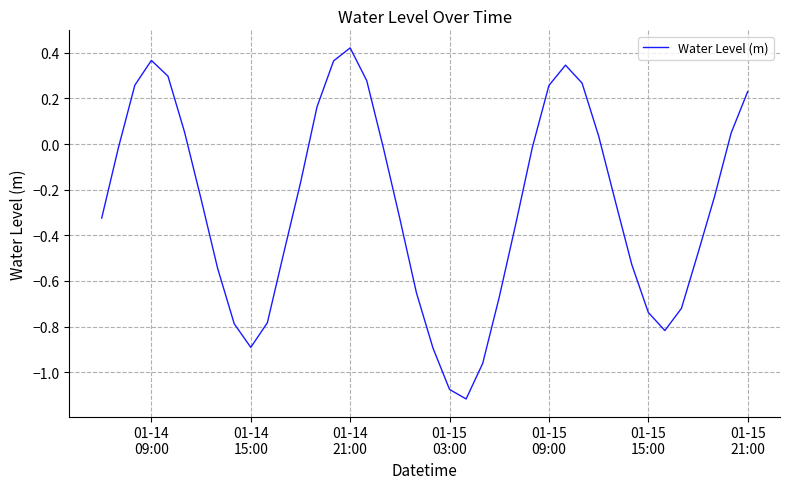

What is the difference between the maximum and minimum values?

1.5